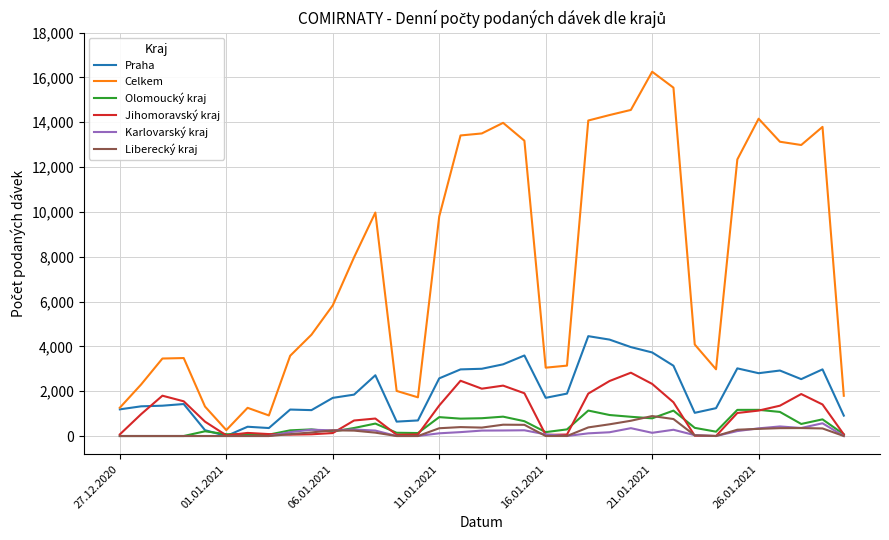

What is the maximum value for Olomoucký kraj?

1168